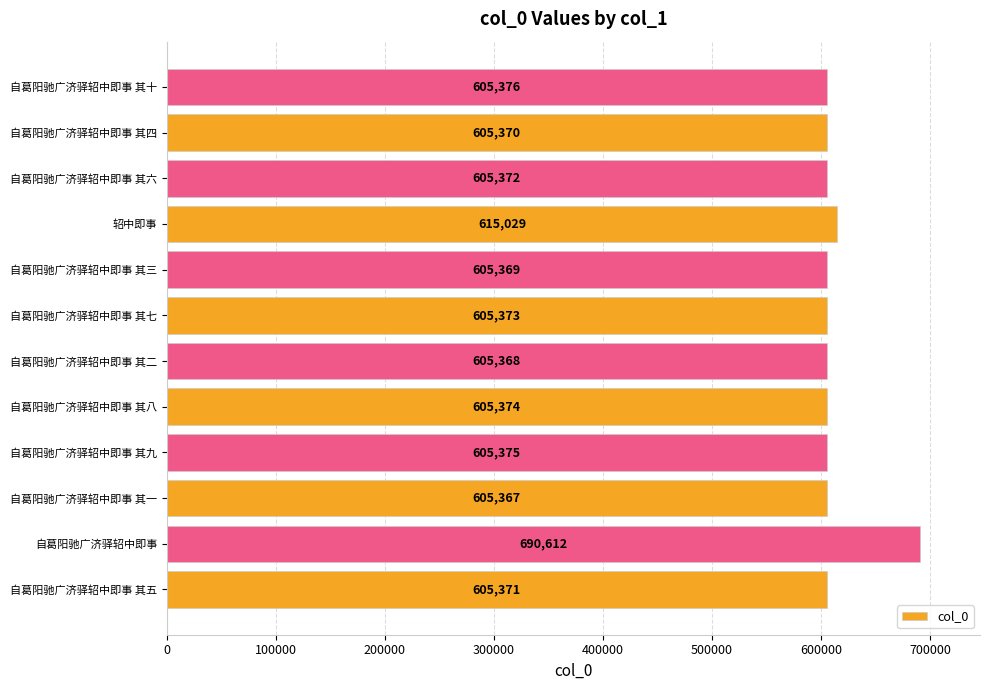

Which label corresponds to the largest value in the chart?

自葛阳驰广济驿轺中即事